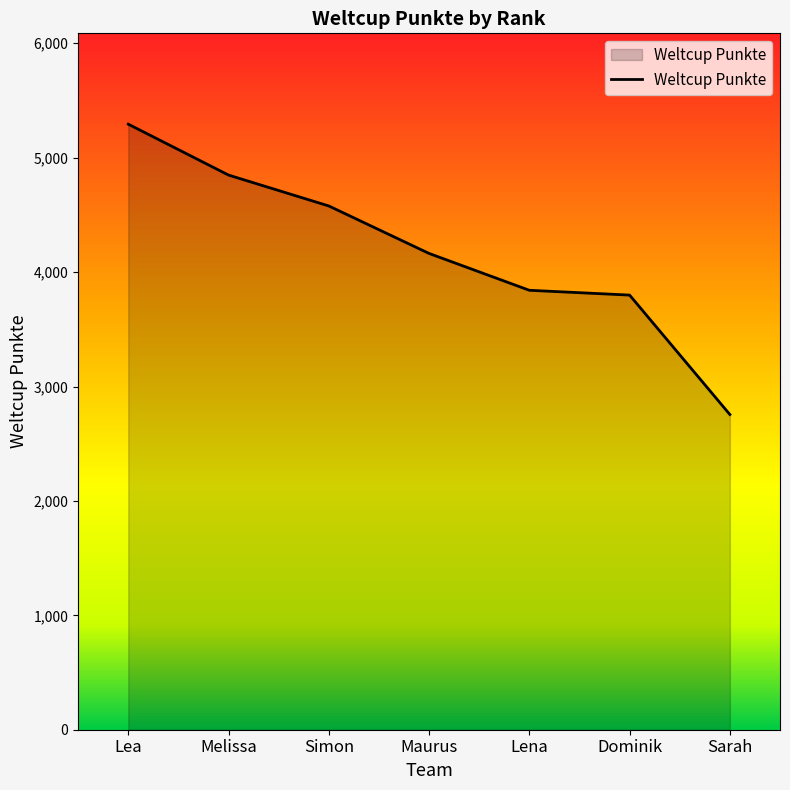

What is the difference between the values at Lena and Lea?

1452